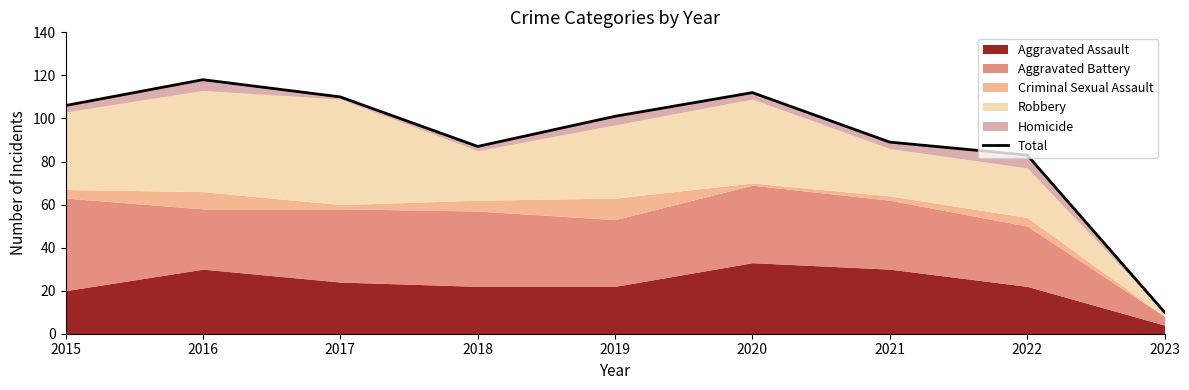

Which has a higher value, 2018 or 2021?

2021